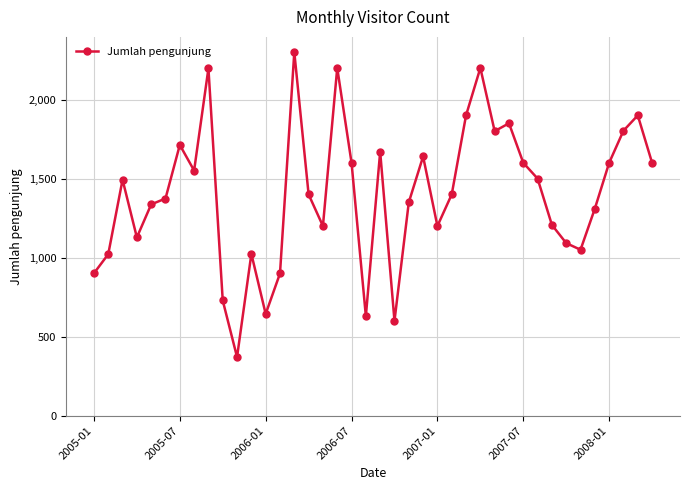

What is the greatest value displayed?

2300